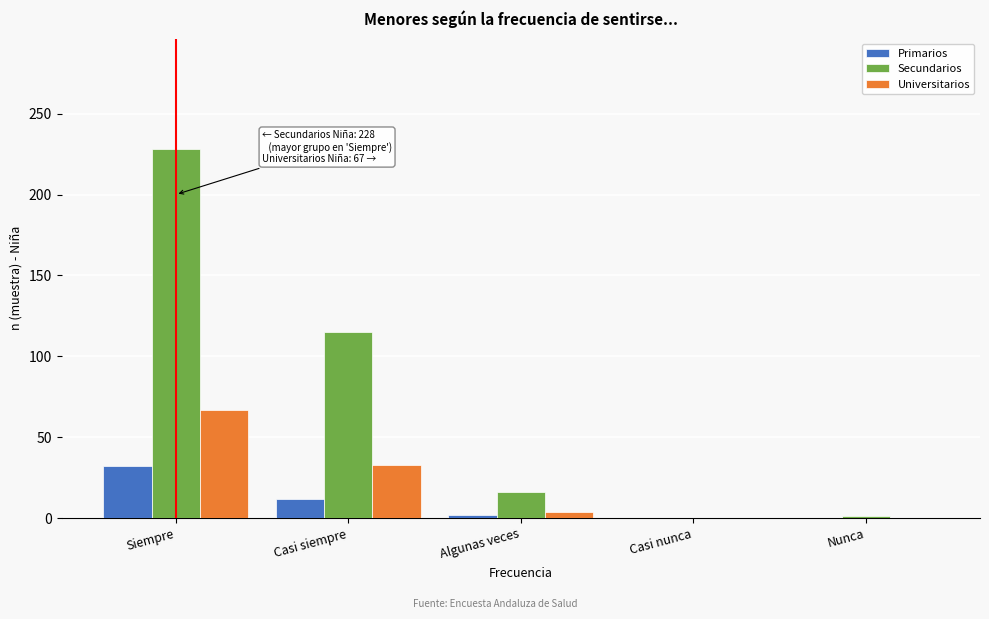

Is the value of Secundarios at Algunas veces greater than the value of Universitarios at Casi siempre?

No